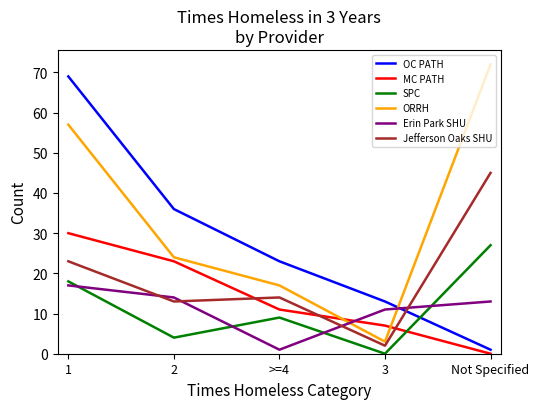

Is this an area chart (filled region under the line)?

No